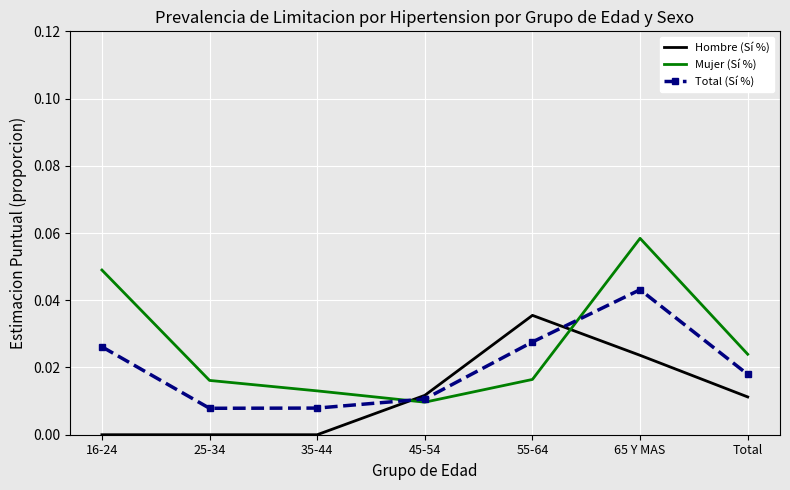

True or false: Mujer (Sí %) has a value of 0.0 at 25-34.

True